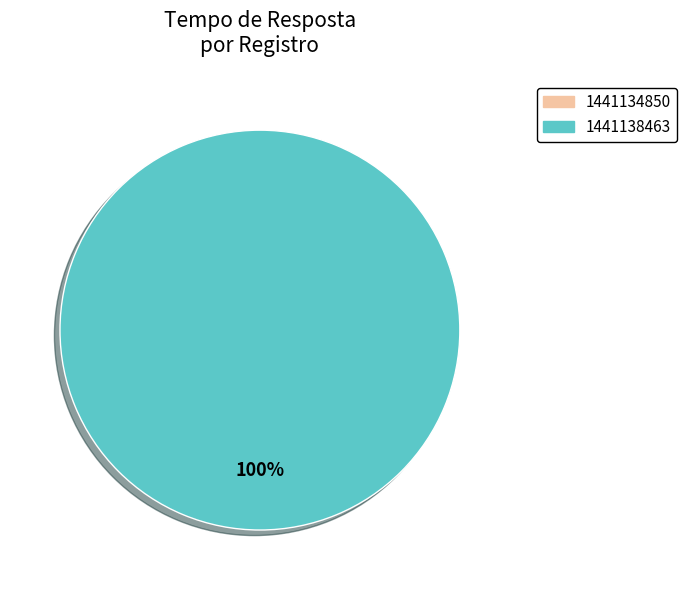

To the nearest percent, what is the combined percentage of 1441138463 and 1441134850?

100%